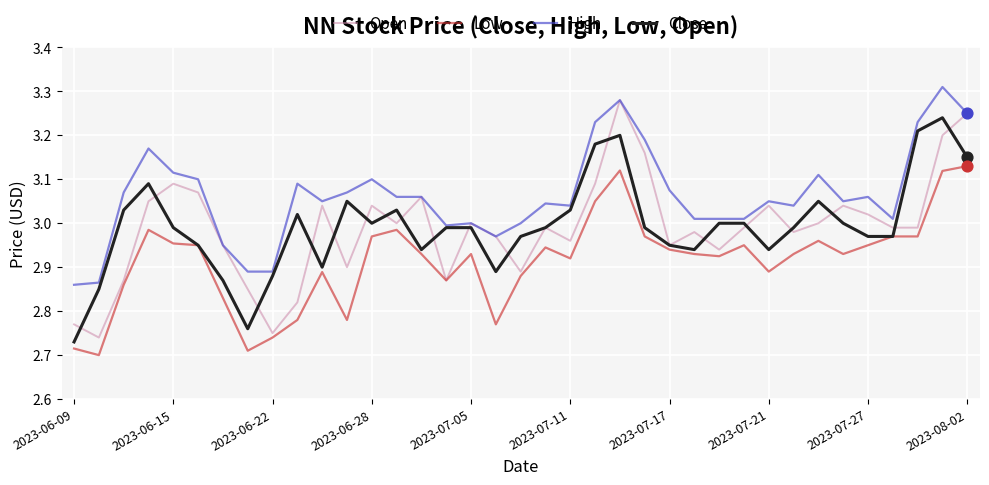

What are all the series names shown in the legend?

Open, Low, High, Close